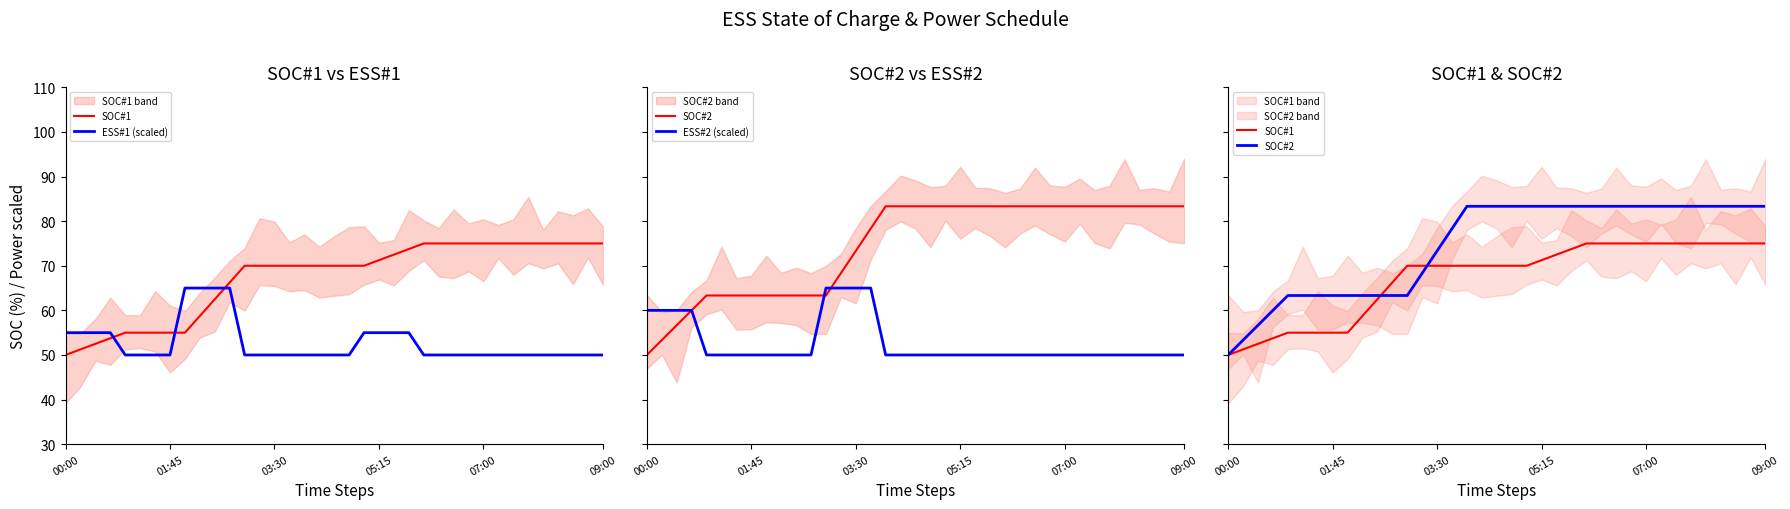

Where do ESS#1 (scaled) and SOC#2 first cross each other?

01:45 and 03:30